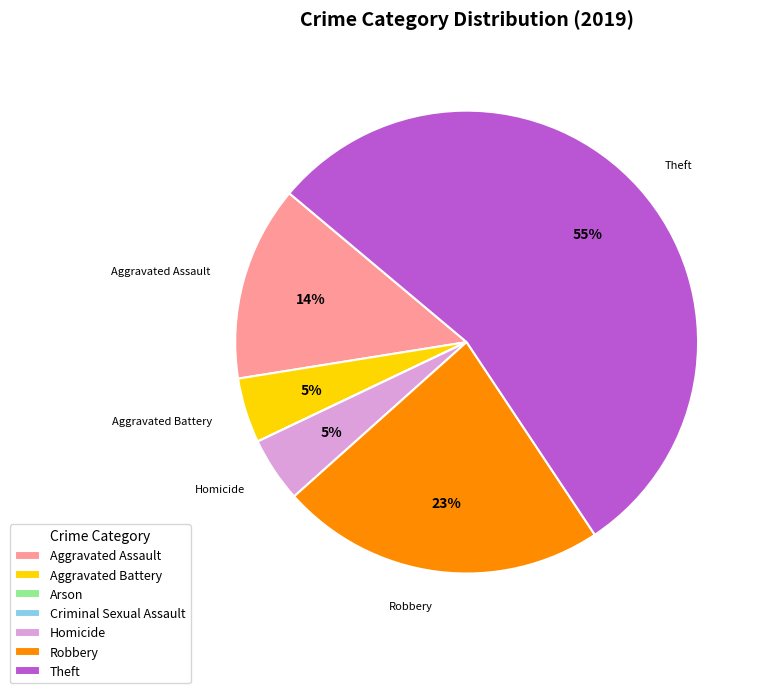

Does any single category account for the majority?

Yes